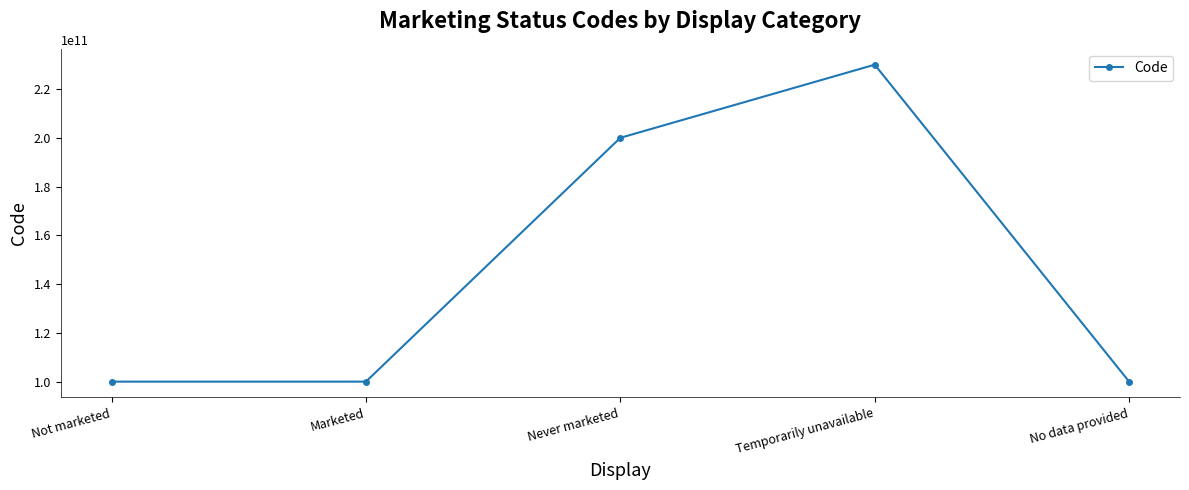

What is the maximum value shown in the chart?

230000000000